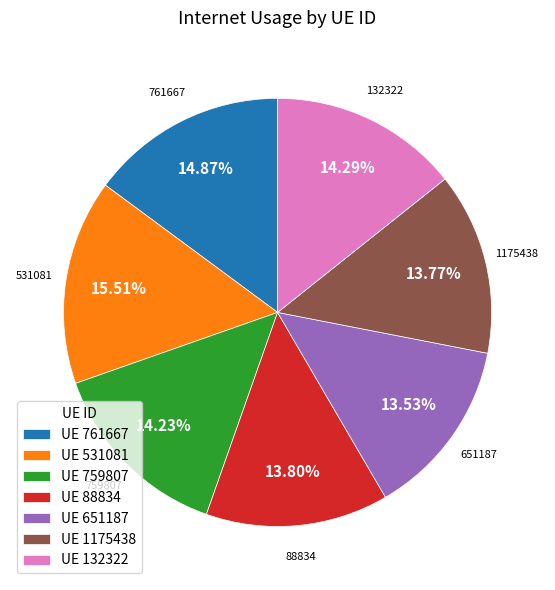

Does UE 1175438 account for over 50% of the chart?

No